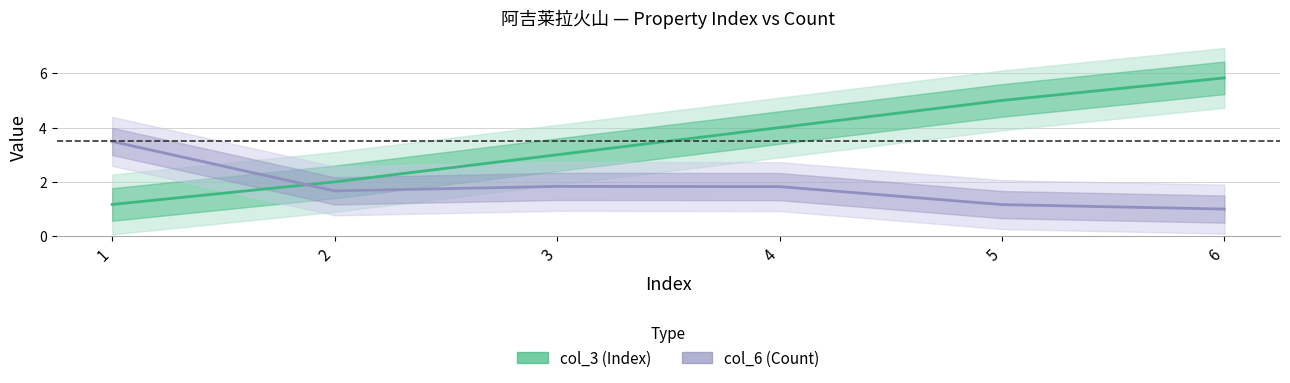

What is the sum of the col_3 (Index) values at 5 and 2?

7.0